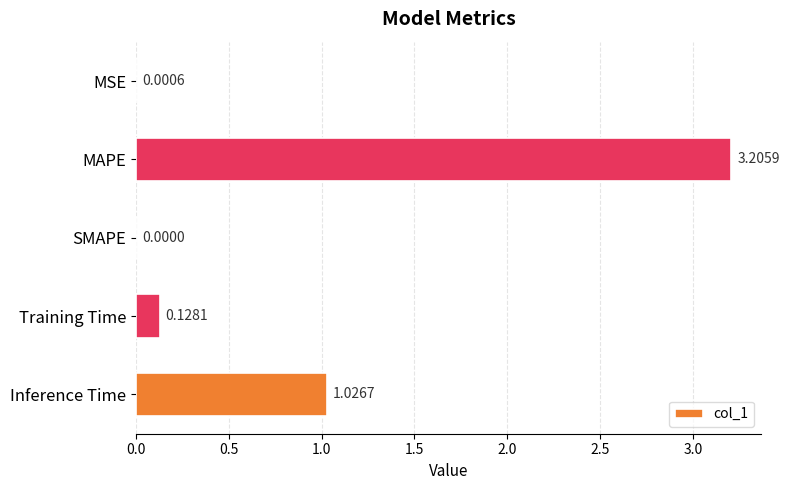

Where is the data nearest to the value 1?

Inference Time